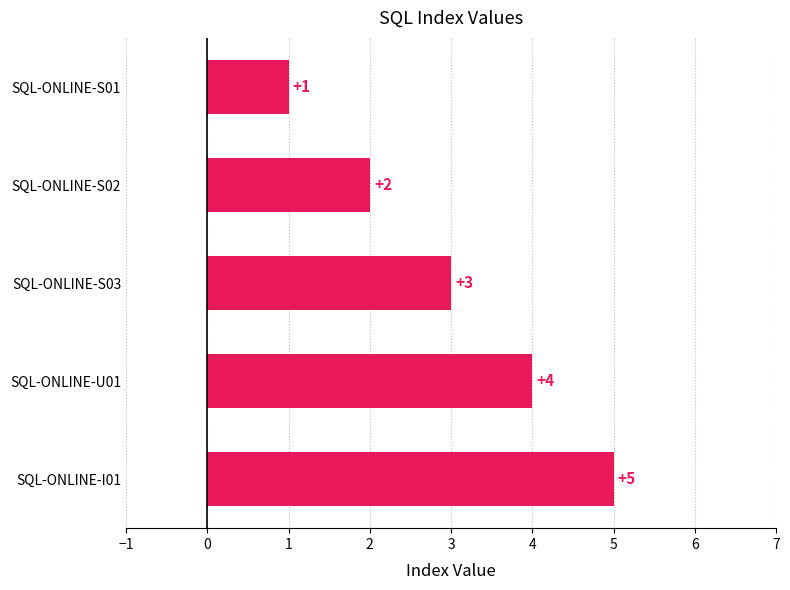

What position from the top is SQL-ONLINE-S02?

2